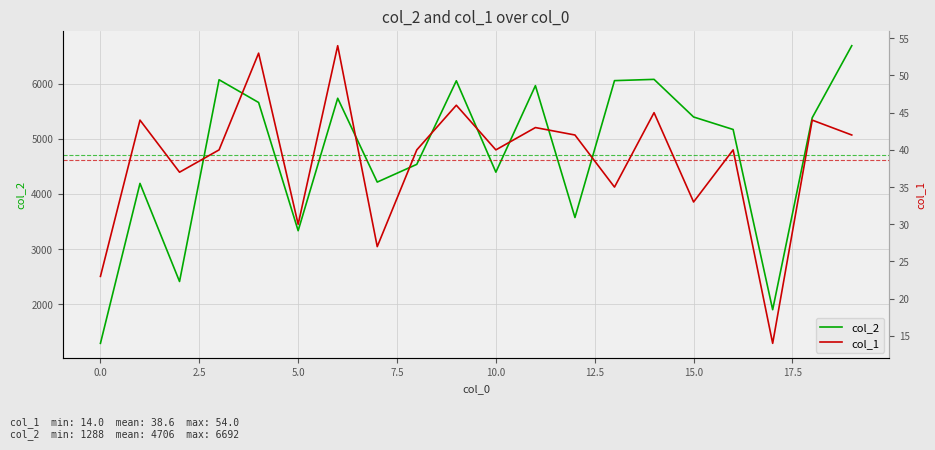

Which category has the highest value in the col_2 series?

19